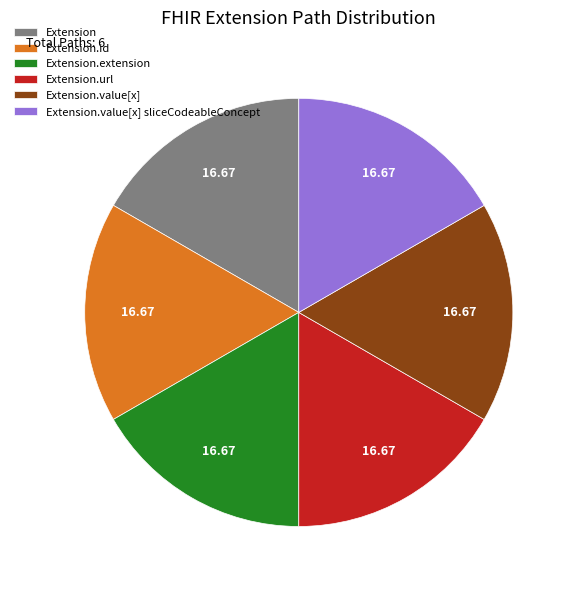

Does any single category account for the majority?

No